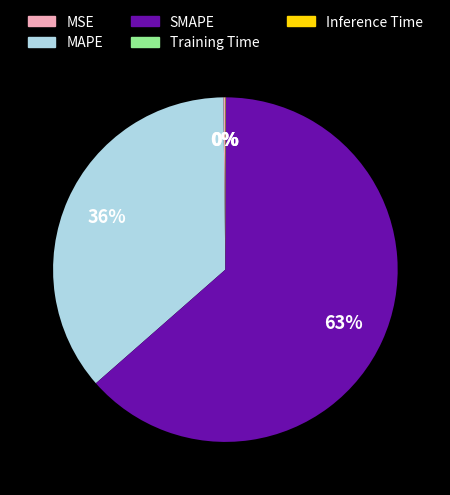

Do SMAPE and MAPE together represent more than half of the pie?

Yes